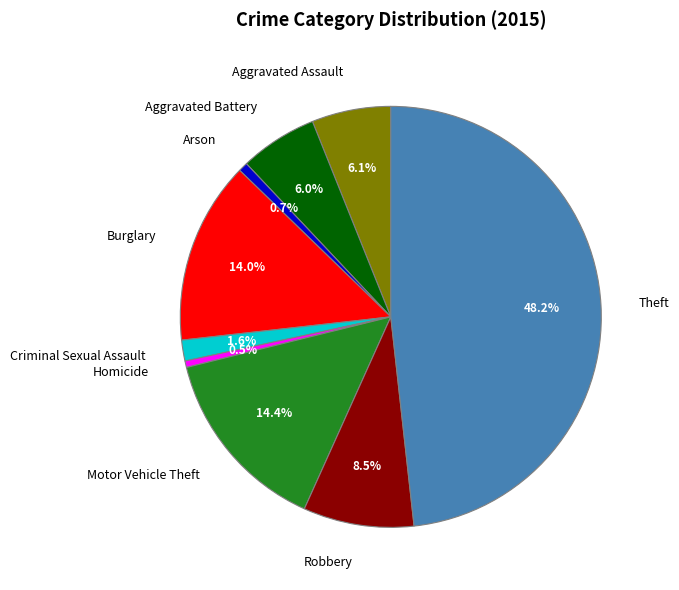

Is Arson the majority of the pie?

No